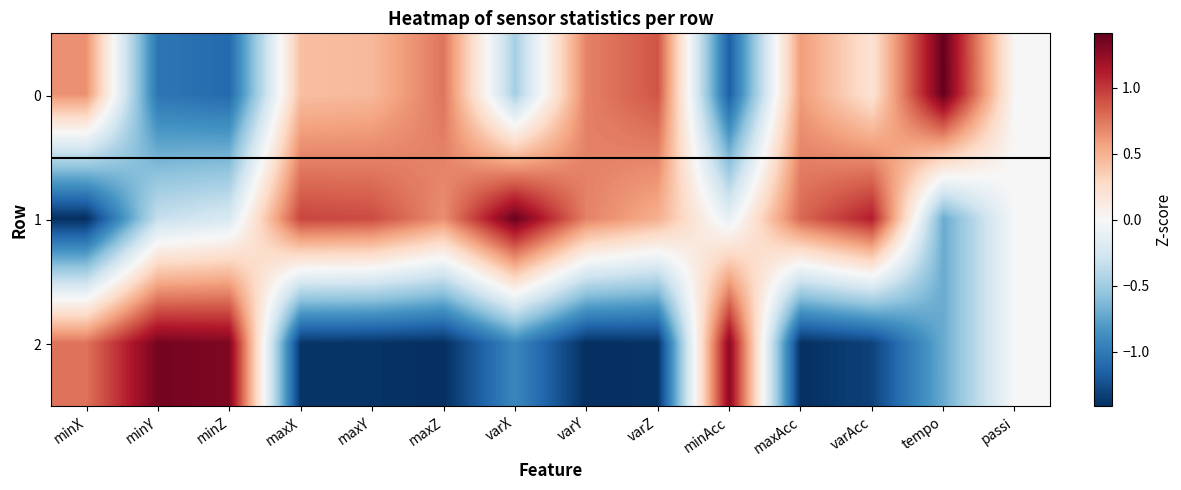

Which series changed the most between maxAcc and tempo?

1